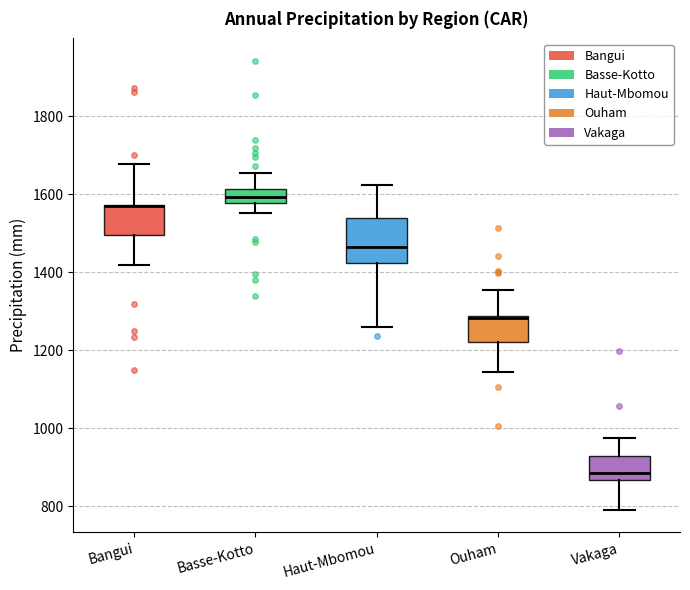

Reading left to right, read every box against the y-axis: the position of its median line, the range the box covers, and the ends of its whiskers. The values are not printed on the chart, so give them approximately, as read against the axis.

Bangui: median 1580 (drawn on the box's upper edge), box 1500 to 1580, whiskers 1420 to 1680
Basse-Kotto: median 1600, box 1580 to 1620, whiskers 1560 to 1660
Haut-Mbomou: median 1460, box 1420 to 1540, whiskers 1260 to 1620
Ouham: median 1280, box 1220 to 1280, whiskers 1140 to 1360
Vakaga: median 880, box 860 to 920, whiskers 800 to 980